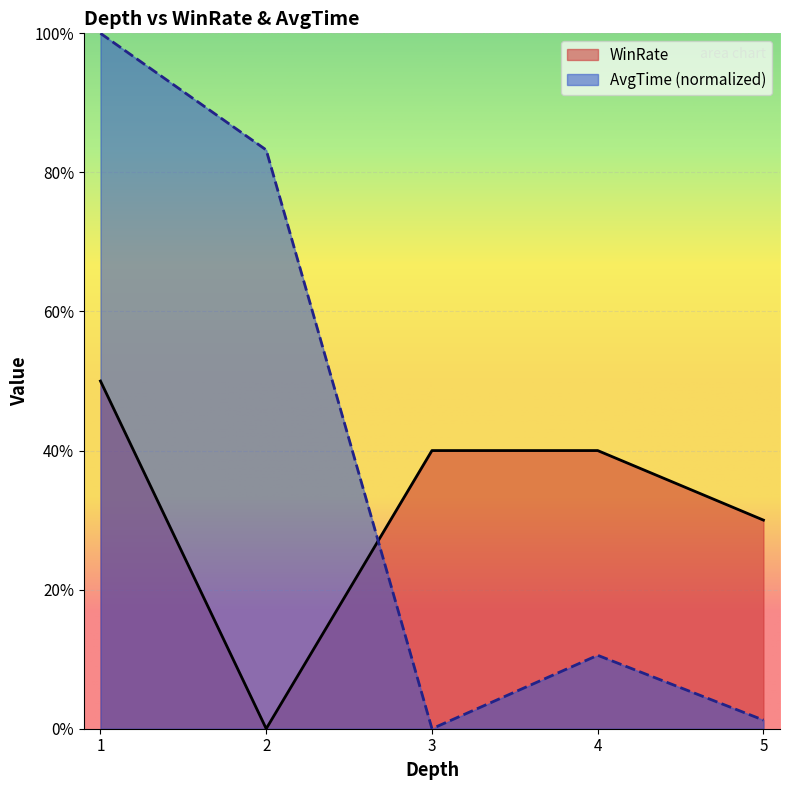

What is the spread (max minus min) of values at 1?

0.5